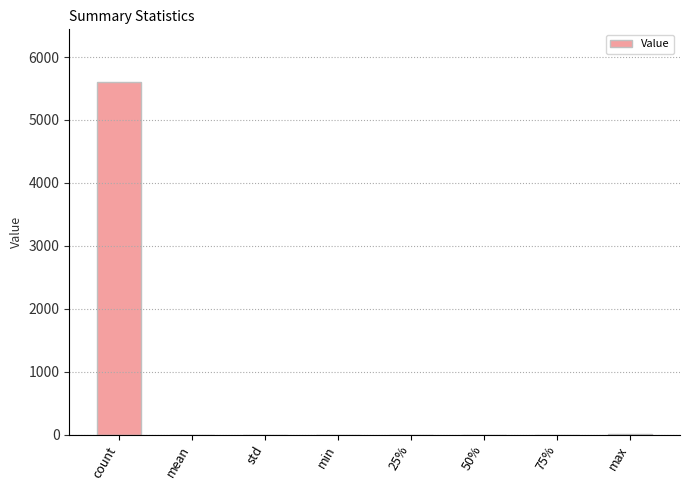

What is the sum of all values?

5603.0